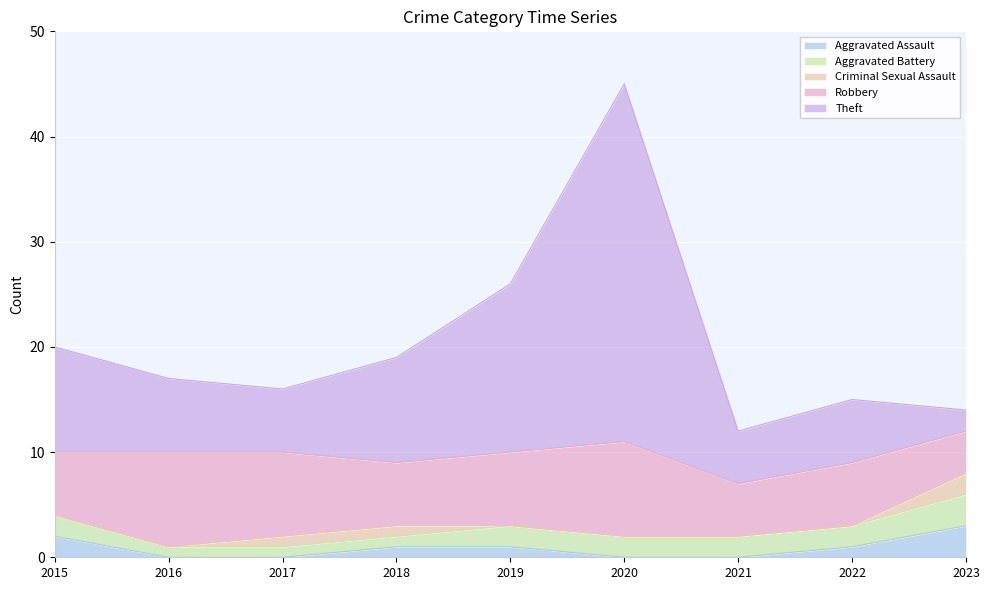

Which series has the largest range (max minus min)?

Theft